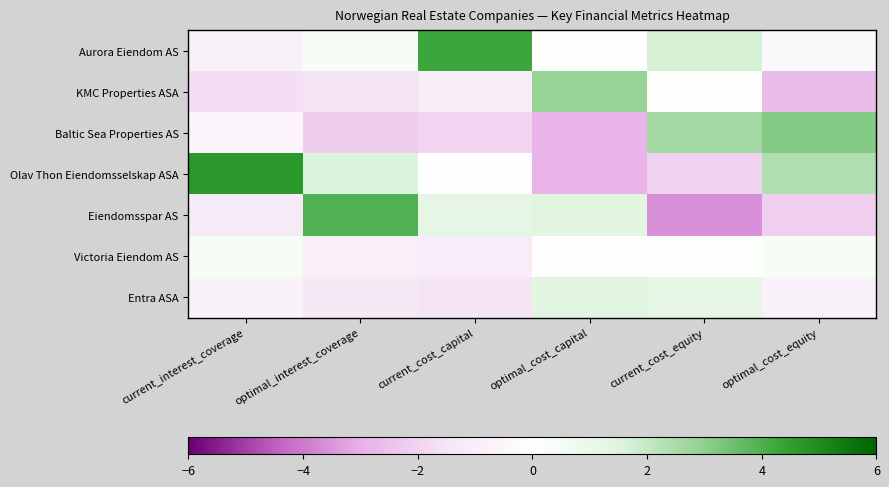

Reading left to right, transcribe all the data shown in this chart.

Aurora Eiendom AS: current_interest_coverage=-0.8	optimal_interest_coverage=0.4	current_cost_capital=4.3	optimal_cost_capital=0.0	current_cost_equity=1.7	optimal_cost_equity=-0.3
KMC Properties ASA: current_interest_coverage=-1.7	optimal_interest_coverage=-1.6	current_cost_capital=-1.0	optimal_cost_capital=2.8	current_cost_equity=0.0	optimal_cost_equity=-2.6
Baltic Sea Properties AS: current_interest_coverage=-0.5	optimal_interest_coverage=-2.2	current_cost_capital=-1.9	optimal_cost_capital=-2.8	current_cost_equity=2.6	optimal_cost_equity=3.2
Olav Thon Eiendomsselskap ASA: current_interest_coverage=4.7	optimal_interest_coverage=1.6	current_cost_capital=0.0	optimal_cost_capital=-2.8	current_cost_equity=-2.0	optimal_cost_equity=2.3
Eiendomsspar AS: current_interest_coverage=-1.3	optimal_interest_coverage=4.0	current_cost_capital=1.2	optimal_cost_capital=1.4	current_cost_equity=-3.6	optimal_cost_equity=-2.1
Victoria Eiendom AS: current_interest_coverage=0.4	optimal_interest_coverage=-0.9	current_cost_capital=-1.1	optimal_cost_capital=0.0	current_cost_equity=0.1	optimal_cost_equity=0.4
Entra ASA: current_interest_coverage=-0.8	optimal_interest_coverage=-1.3	current_cost_capital=-1.5	optimal_cost_capital=1.4	current_cost_equity=1.2	optimal_cost_equity=-0.8